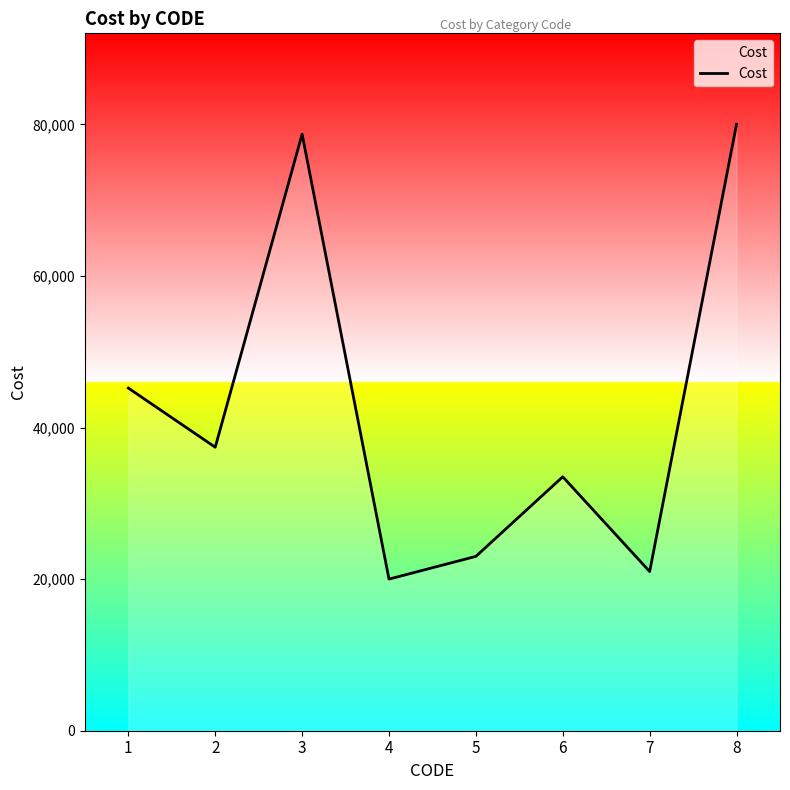

True or false: the data shows 22234 at 8.

False